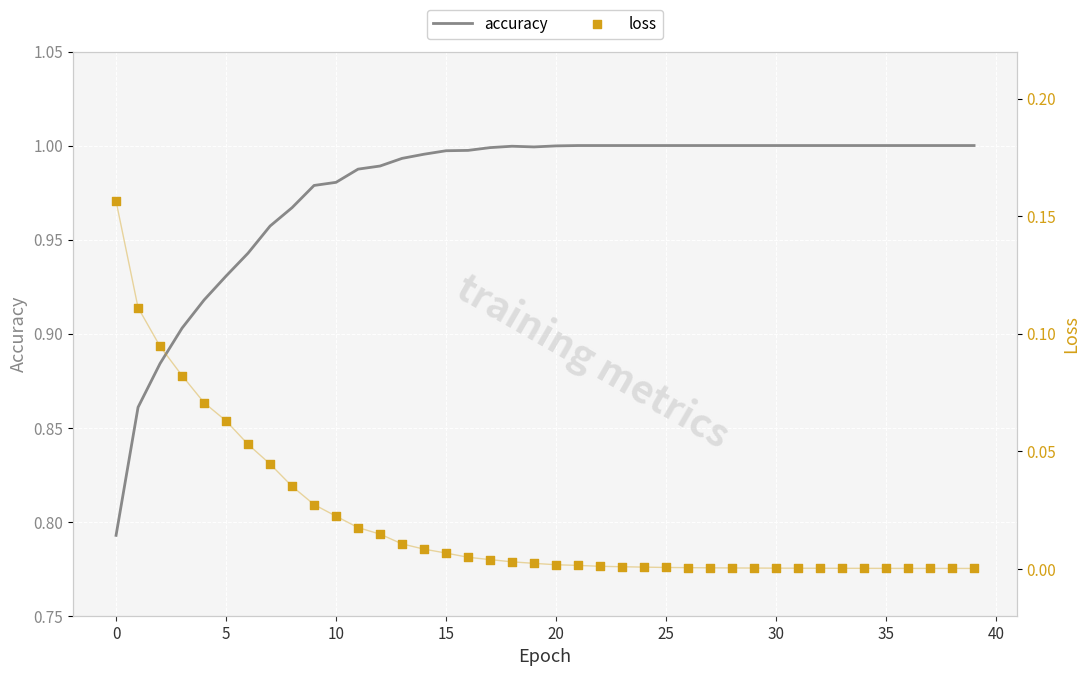

Which series has the widest spread of Y values?

accuracy